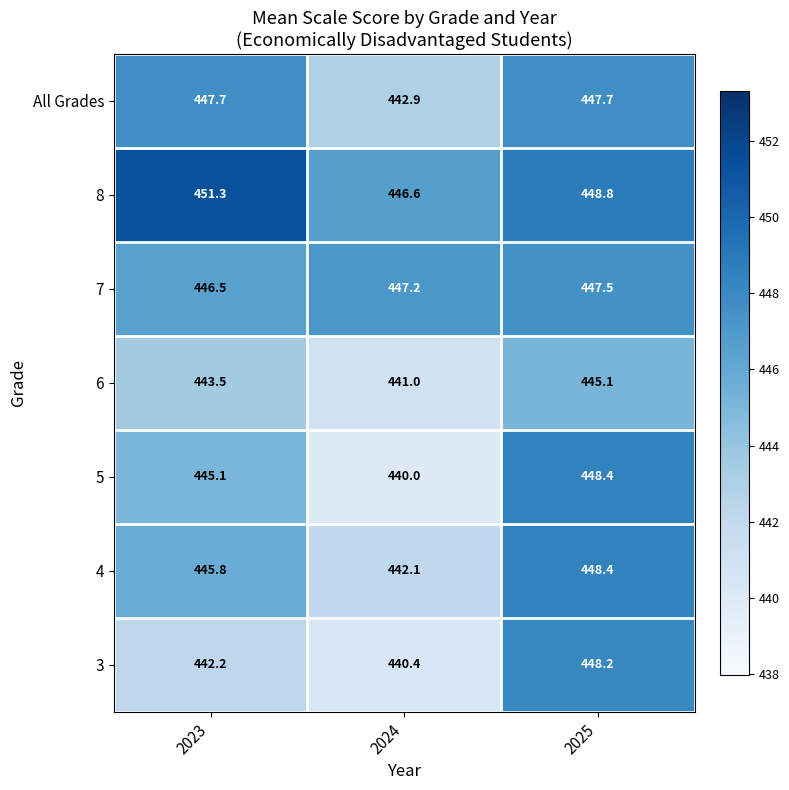

How many distinct data groups are displayed?

7